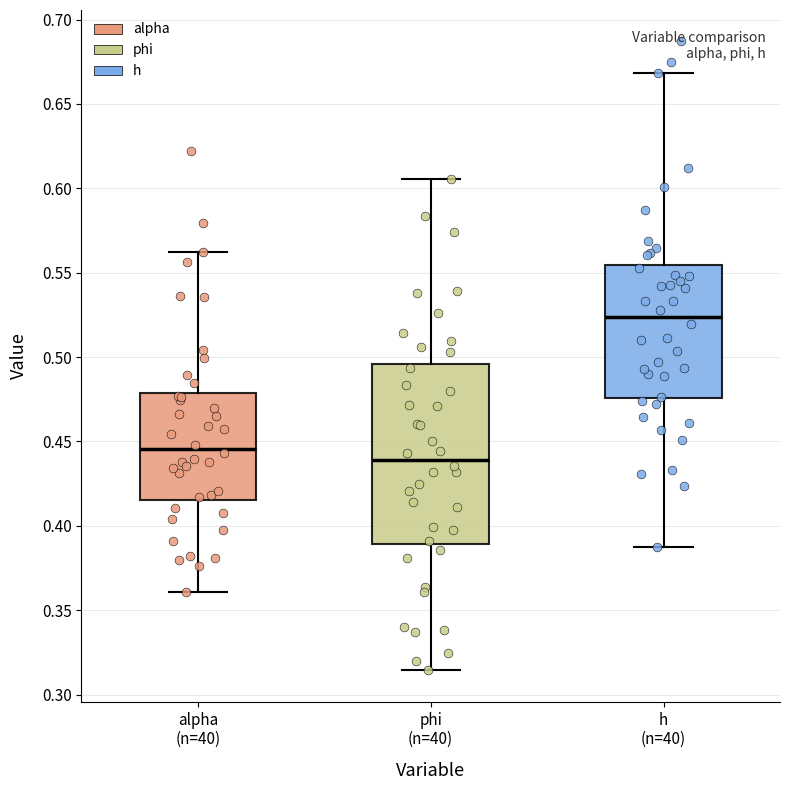

Reading left to right, read every box against the y-axis: the position of its median line, the range the box covers, and the ends of its whiskers. The values are not printed on the chart, so give them approximately, as read against the axis.

alpha (n=40): median 0.445, box 0.415 to 0.480, whiskers 0.360 to 0.560
phi (n=40): median 0.440, box 0.390 to 0.495, whiskers 0.315 to 0.605
h (n=40): median 0.525, box 0.475 to 0.555, whiskers 0.390 to 0.670